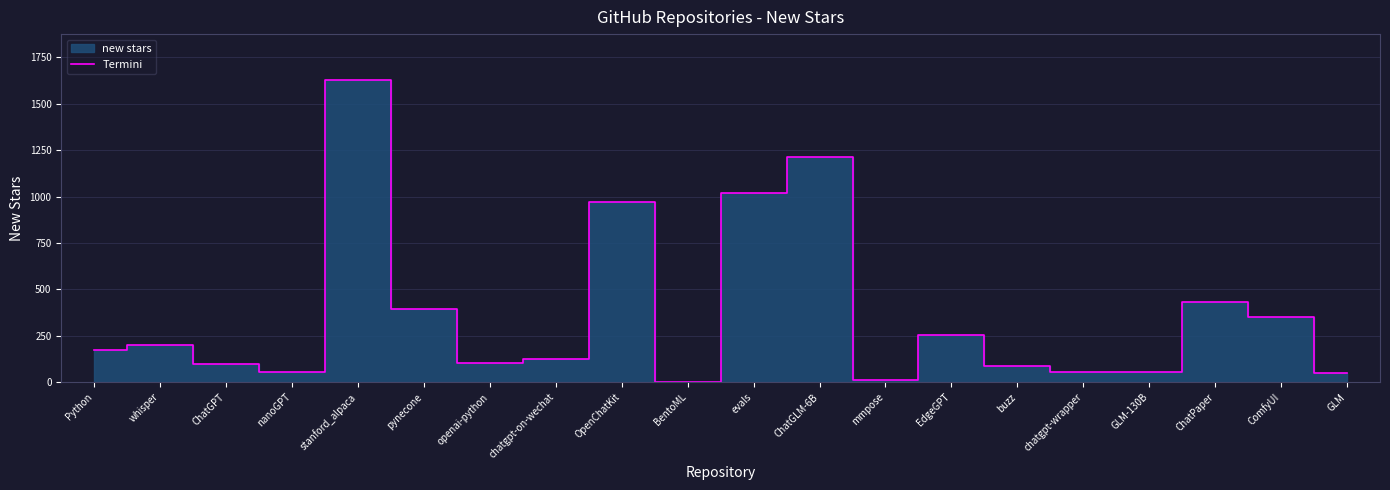

How many interior local valleys (lower than both neighbors) does the data have?

4